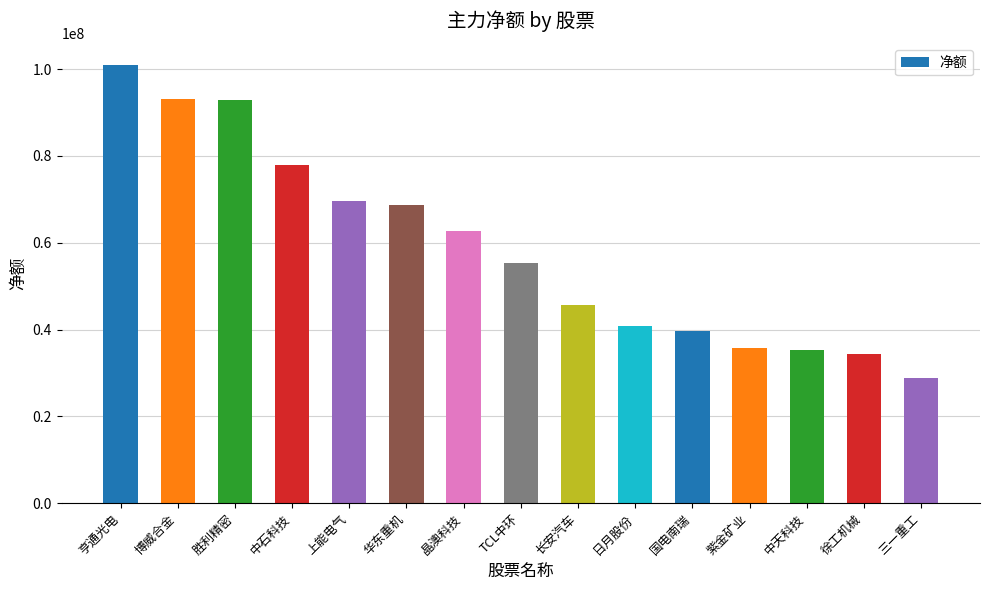

Which category has the highest value across all series?

亨通光电